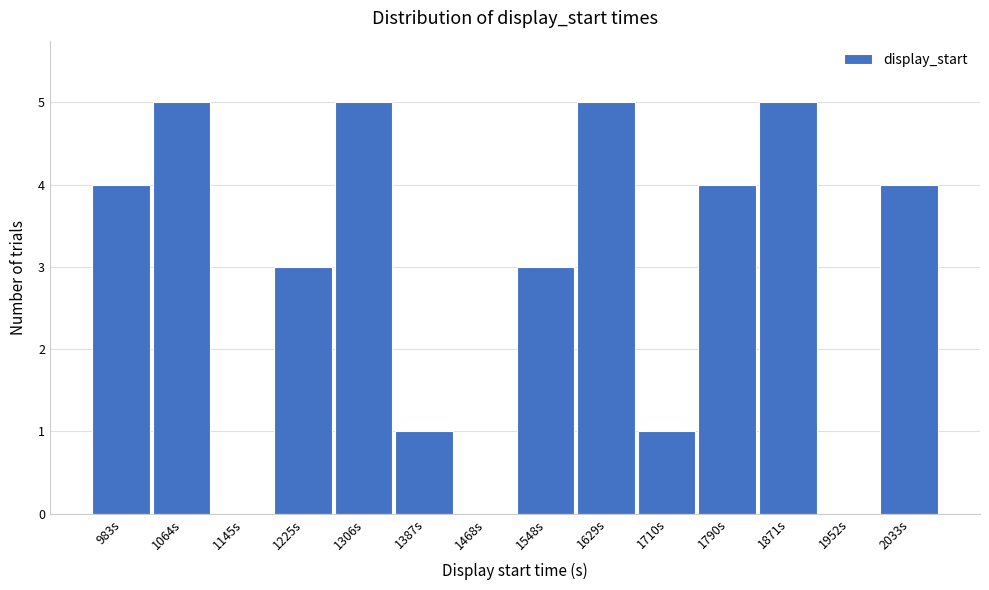

What is the height of the bar covering 1830 to 1910 on the x-axis? Neither the bar edges nor the heights are printed on the chart, so give them approximately, as read against the axes.

5